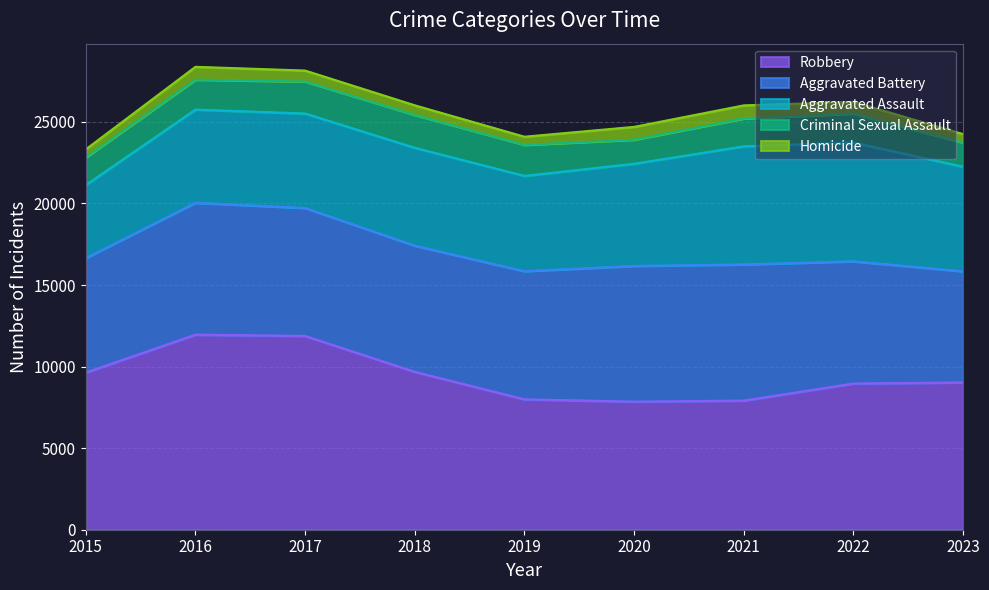

At how many categories does at least one series exceed 3355?

9